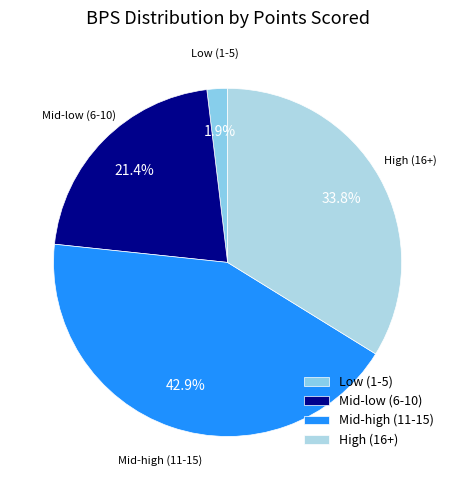

Which slice is the smallest?

Low (1-5)